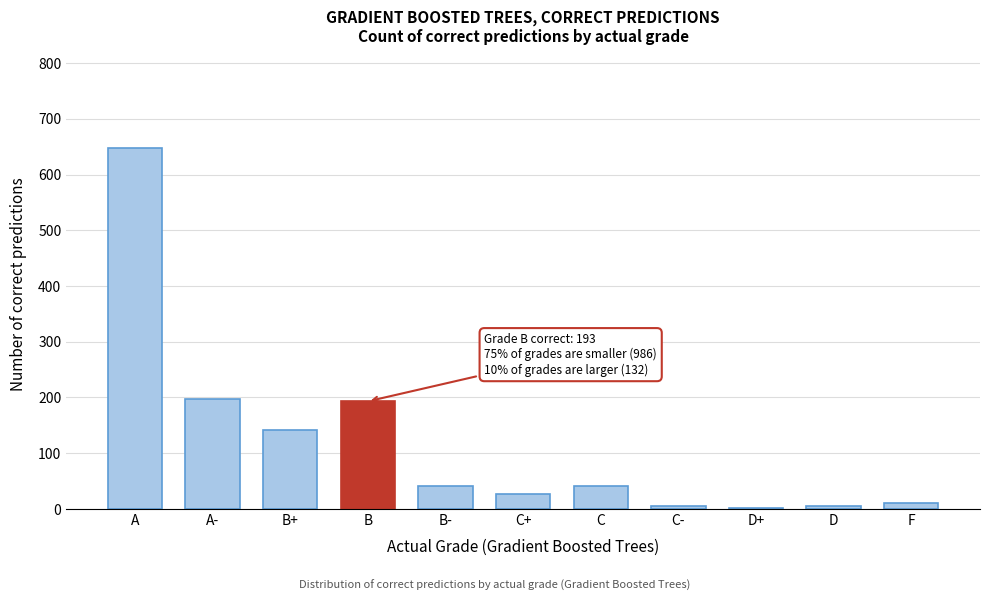

The value at B is 80. True or false?

False